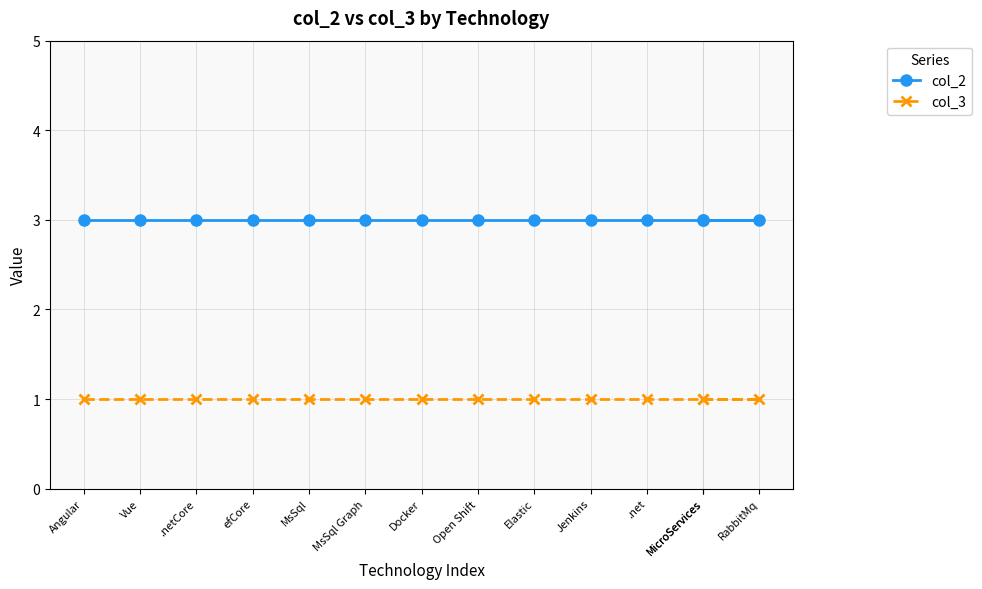

True or false: col_2 has more than 0 points higher than both neighbors.

False